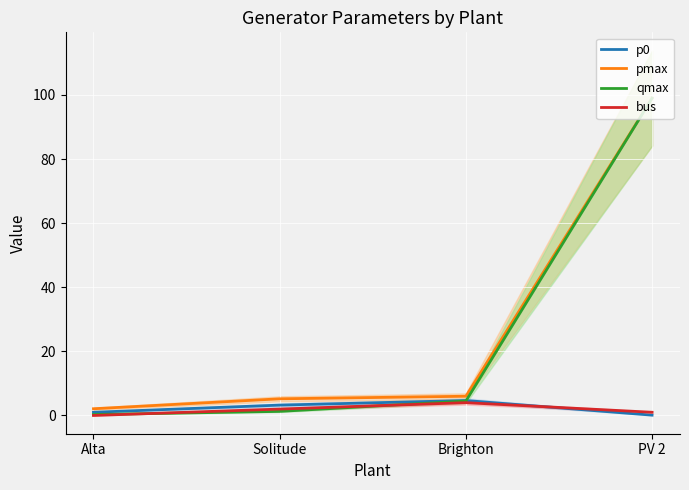

Reading left to right, extract all data points from this chart.

p0: Alta=1.0	Solitude=3.2	Brighton=4.7	PV 2=0.1
pmax: Alta=2.1	Solitude=5.2	Brighton=6.0	PV 2=99.0
qmax: Alta=0.3	Solitude=1.3	Brighton=4.5	PV 2=99.0
bus: Alta=0.0	Solitude=2.0	Brighton=4.0	PV 2=1.0